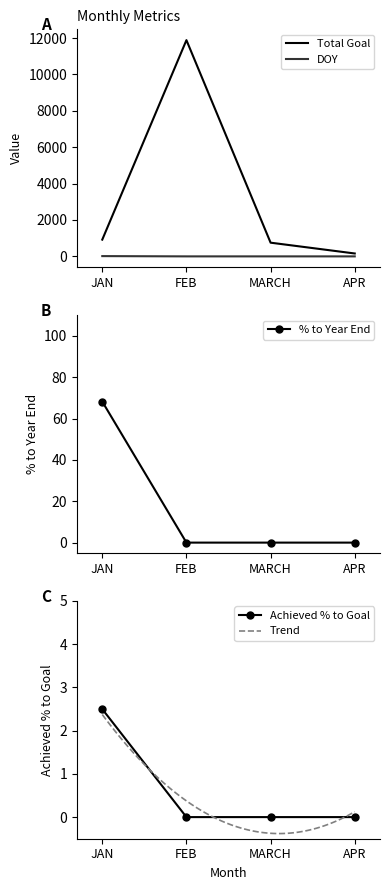

Which category has the highest value in the Total Goal series?

FEB